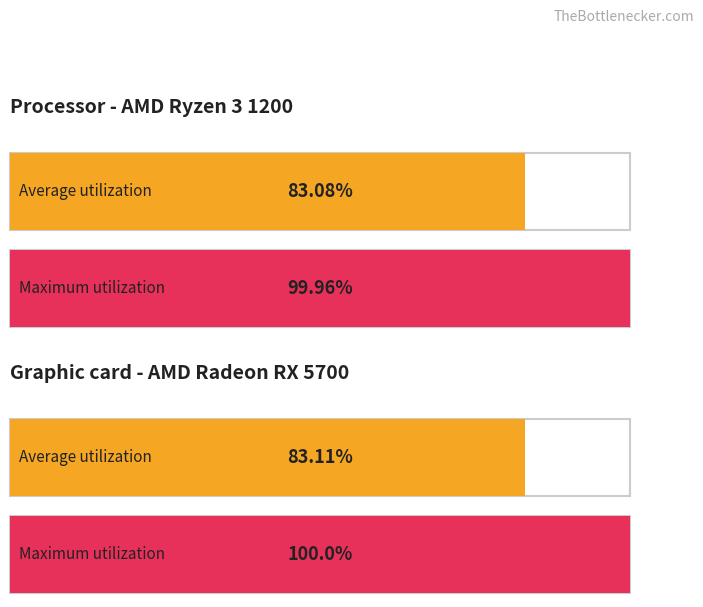

At which category is the sum across all series the highest?

1